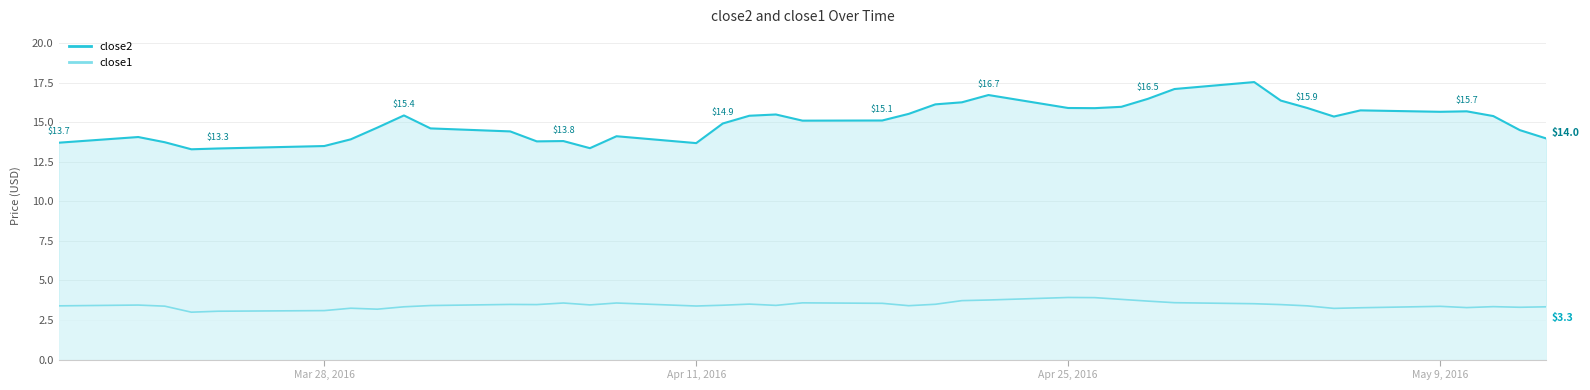

How many lines are shown in the chart?

2